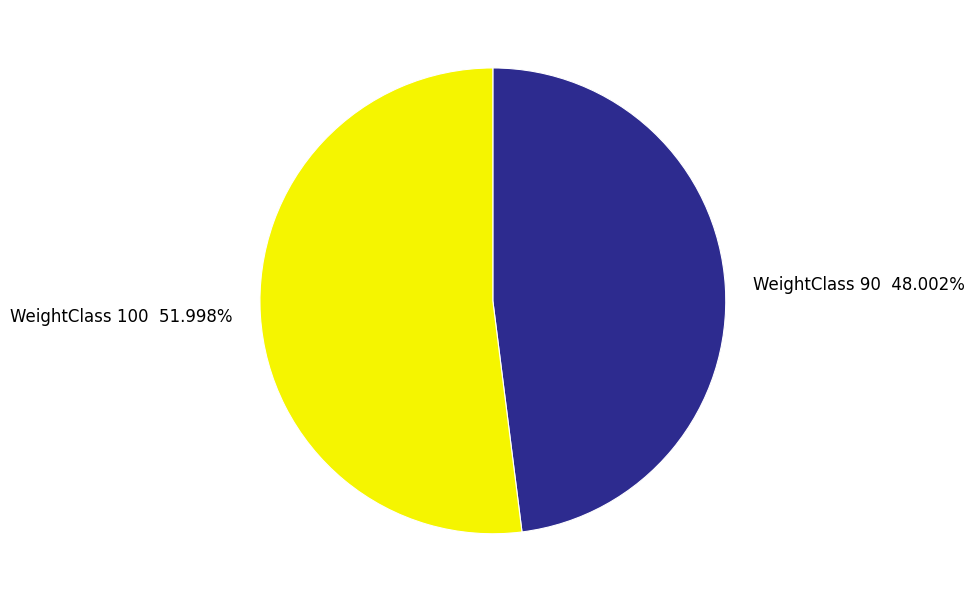

Is there a majority slice in this chart?

Yes